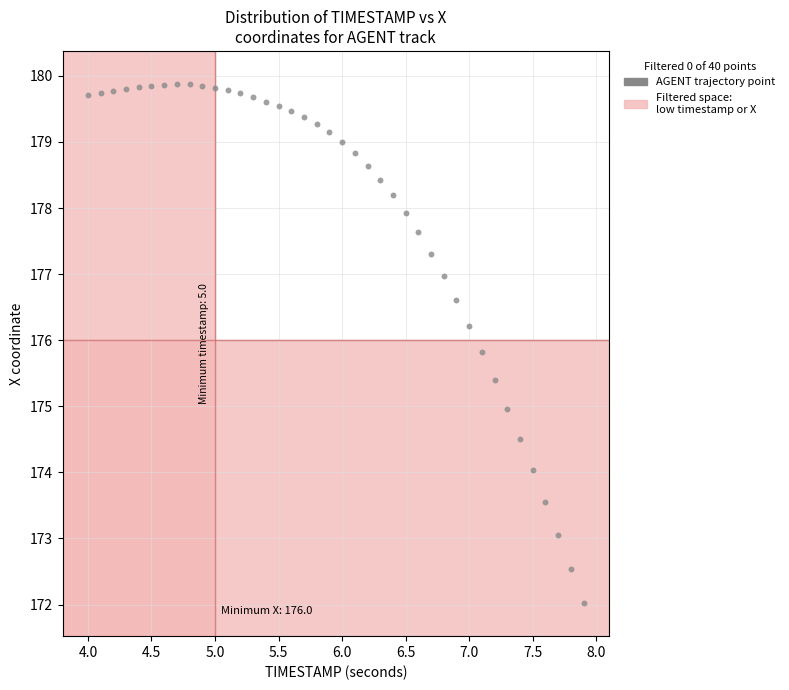

What is the range of X values (max minus min)?

3.9